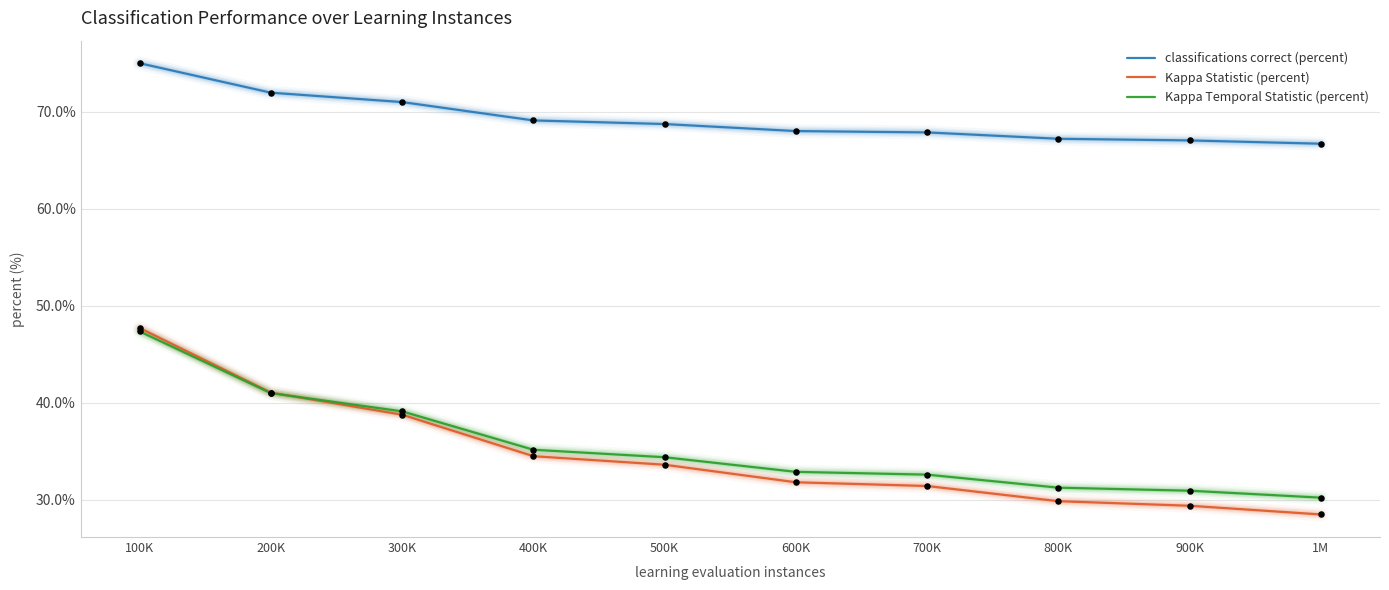

Which series has the largest total across all categories?

classifications correct (percent)